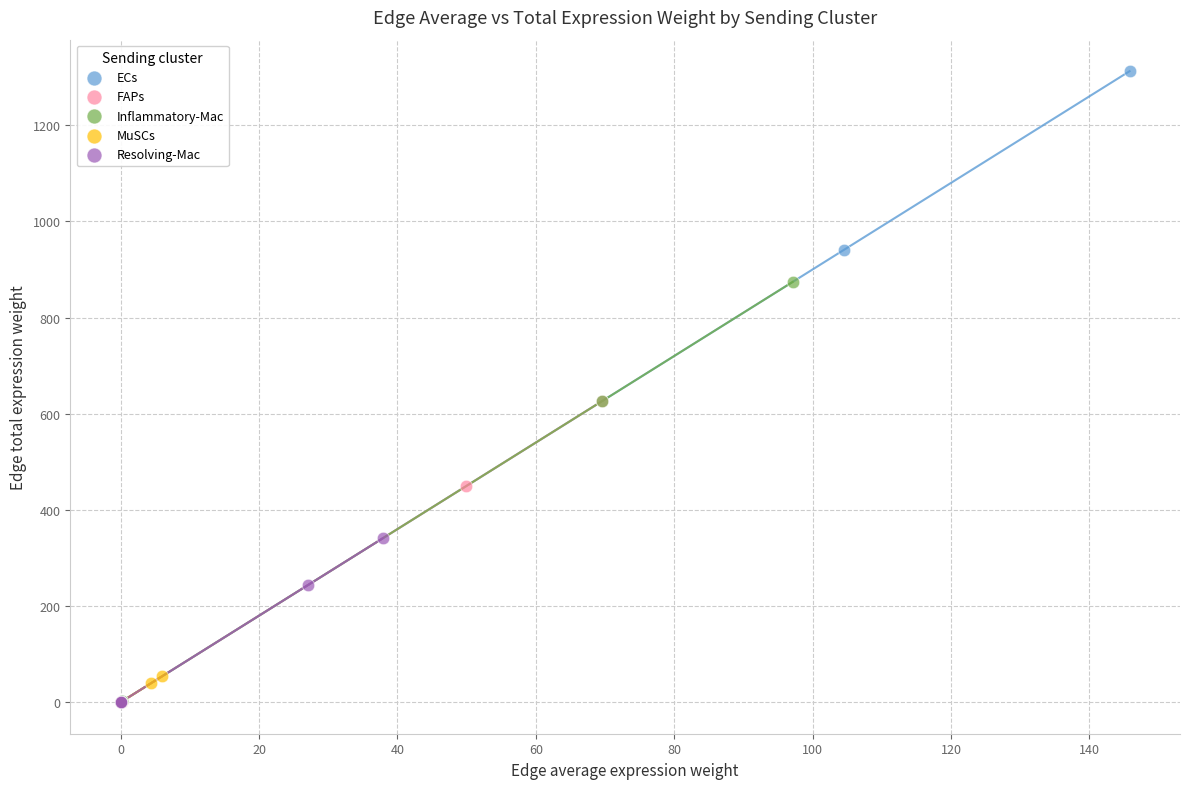

Which series has the largest Y range (max minus min)?

ECs